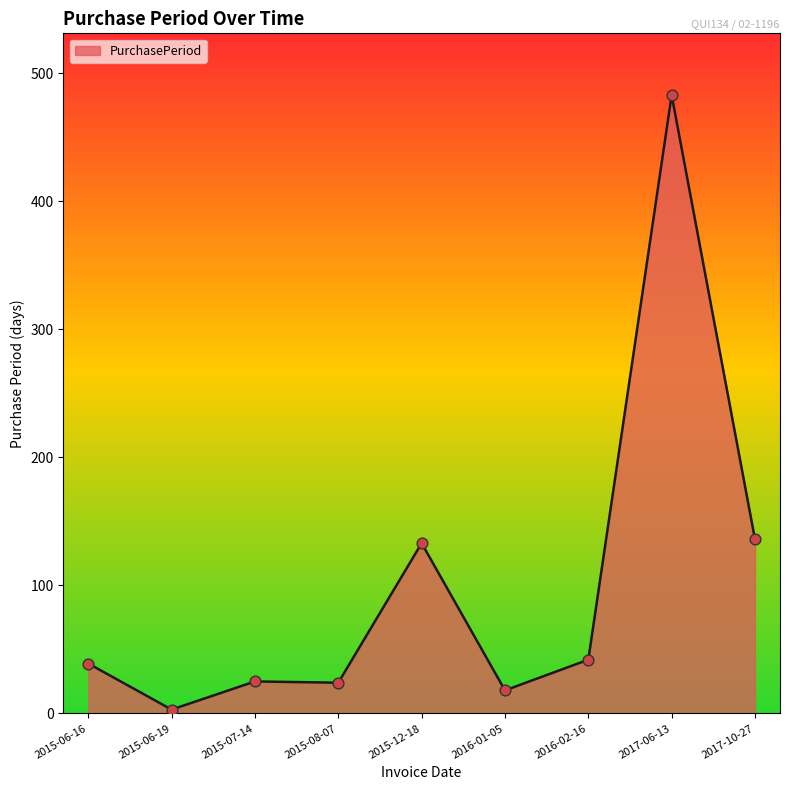

What is the change in value from 2015-08-07 to 2017-10-27?

+112